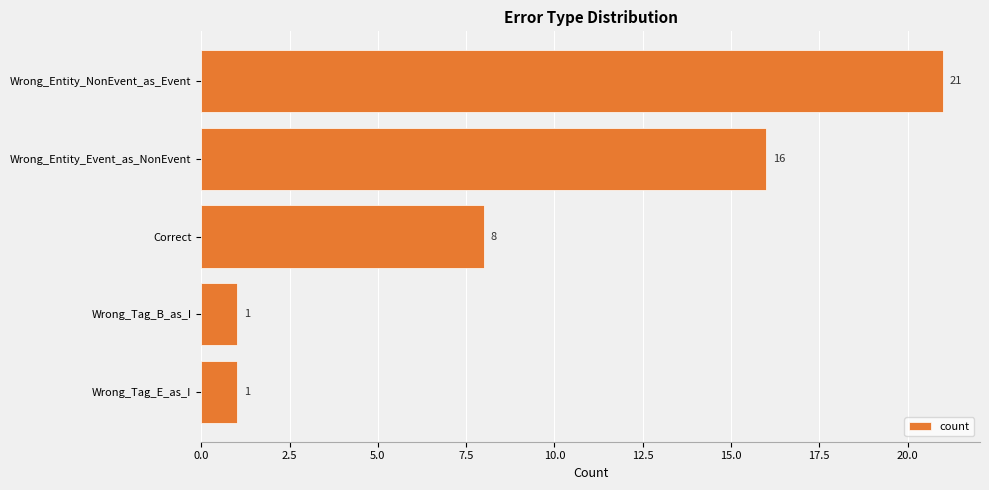

How many values are between 1 and 16?

4